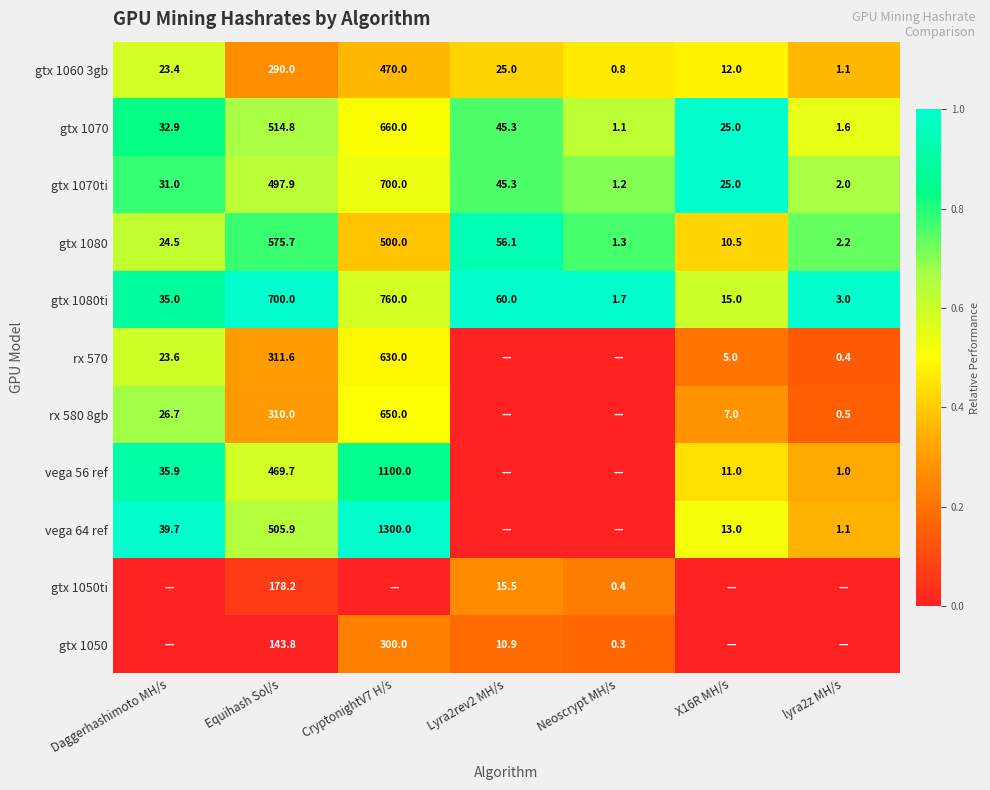

The rx 570 series shows 630.0 at CryptonightV7 H/s. True or false?

True